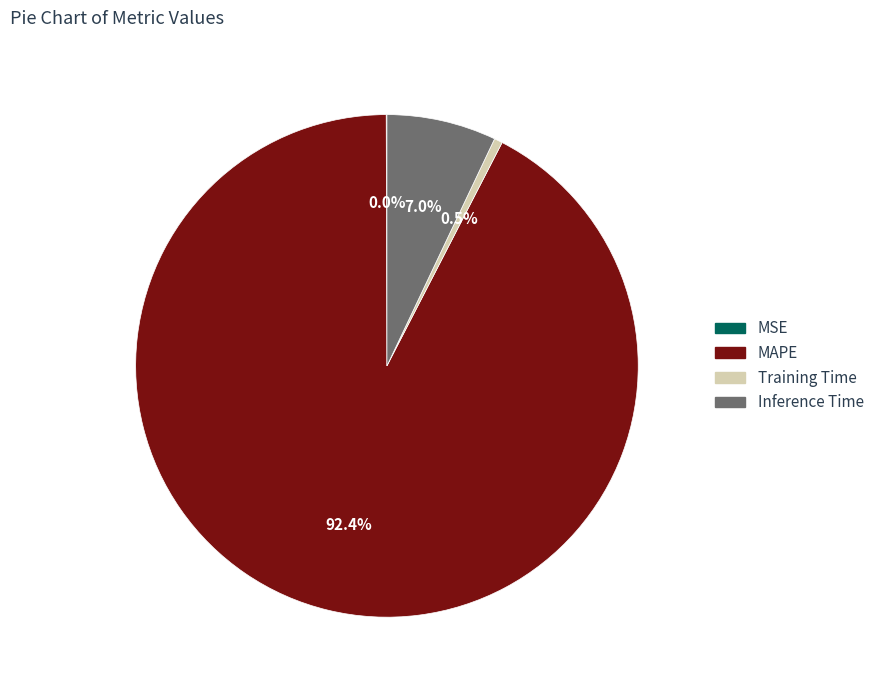

To the nearest percent, what is the difference between the largest and smallest slice percentages?

92%